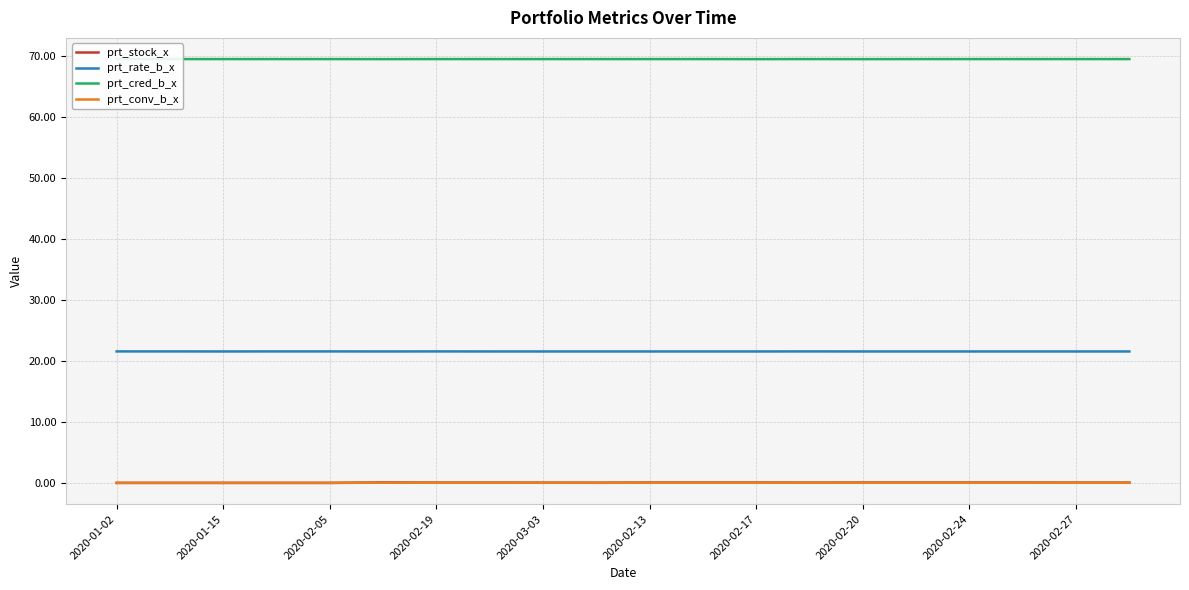

Is it true that prt_rate_b_x equals 21.6 at 2020-02-13?

True